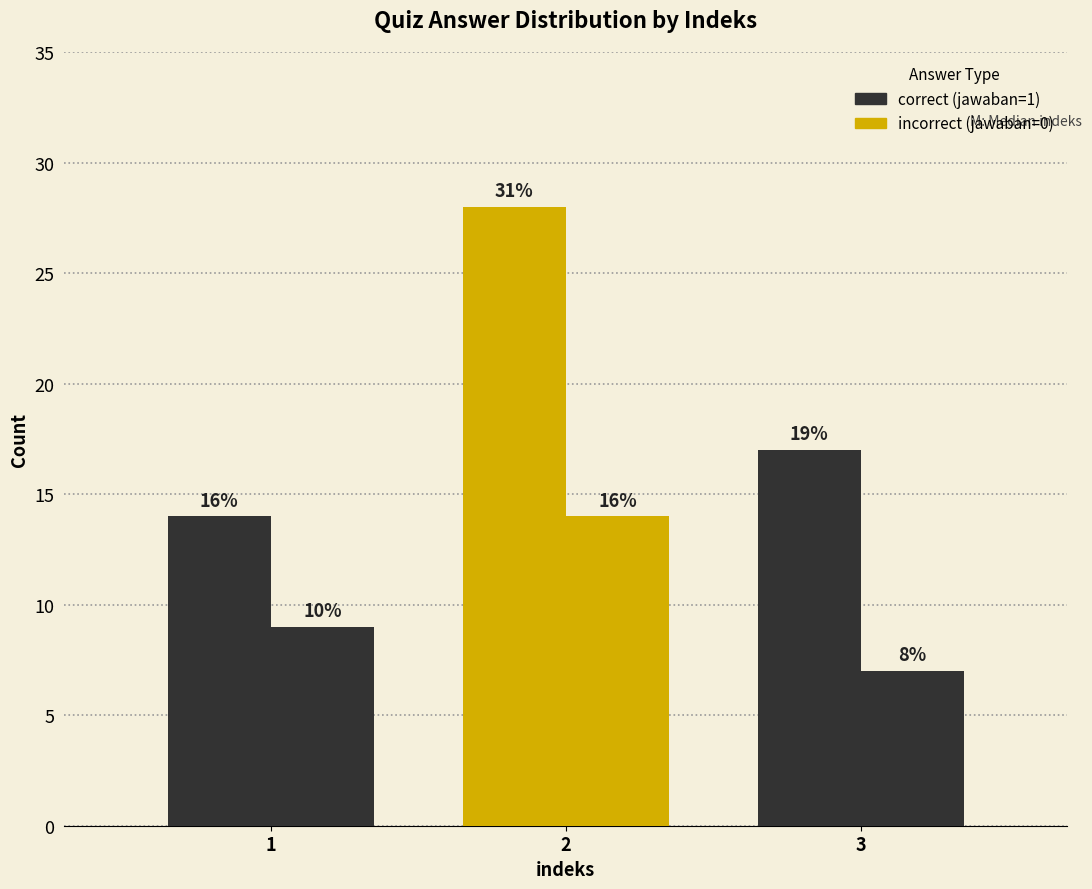

How many groups of bars are there?

3